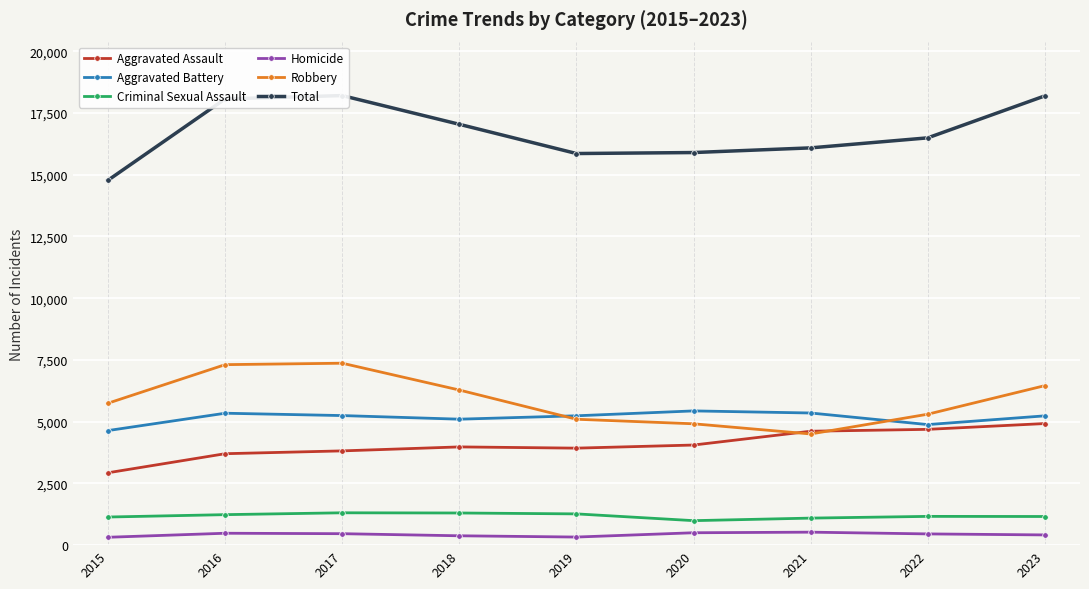

True or false: Homicide and Robbery intersect in this chart.

False